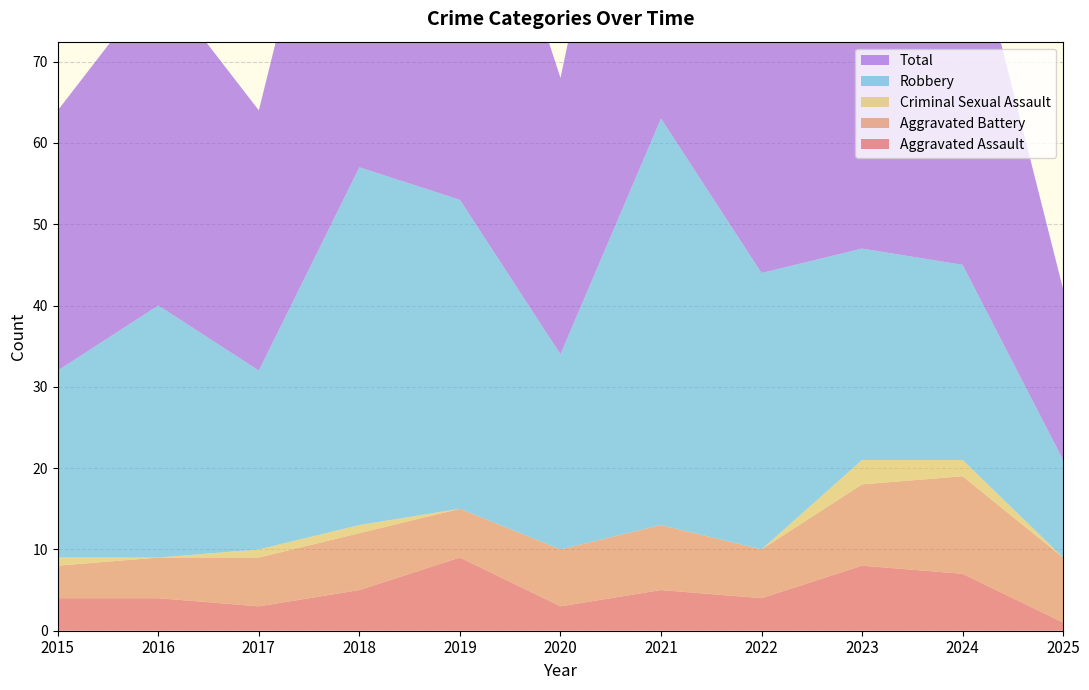

Reading right to left, transcribe all the data shown in this chart.

Aggravated Assault: 2025=1	2024=7	2023=8	2022=4	2021=5	2020=3	2019=9	2018=5	2017=3	2016=4	2015=4
Aggravated Battery: 2025=8	2024=12	2023=10	2022=6	2021=8	2020=7	2019=6	2018=7	2017=6	2016=5	2015=4
Criminal Sexual Assault: 2025=0	2024=2	2023=3	2022=0	2021=0	2020=0	2019=0	2018=1	2017=1	2016=0	2015=1
Robbery: 2025=12	2024=24	2023=26	2022=34	2021=50	2020=24	2019=38	2018=44	2017=22	2016=31	2015=23
Total: 2025=21	2024=46	2023=47	2022=44	2021=63	2020=34	2019=53	2018=57	2017=32	2016=40	2015=32